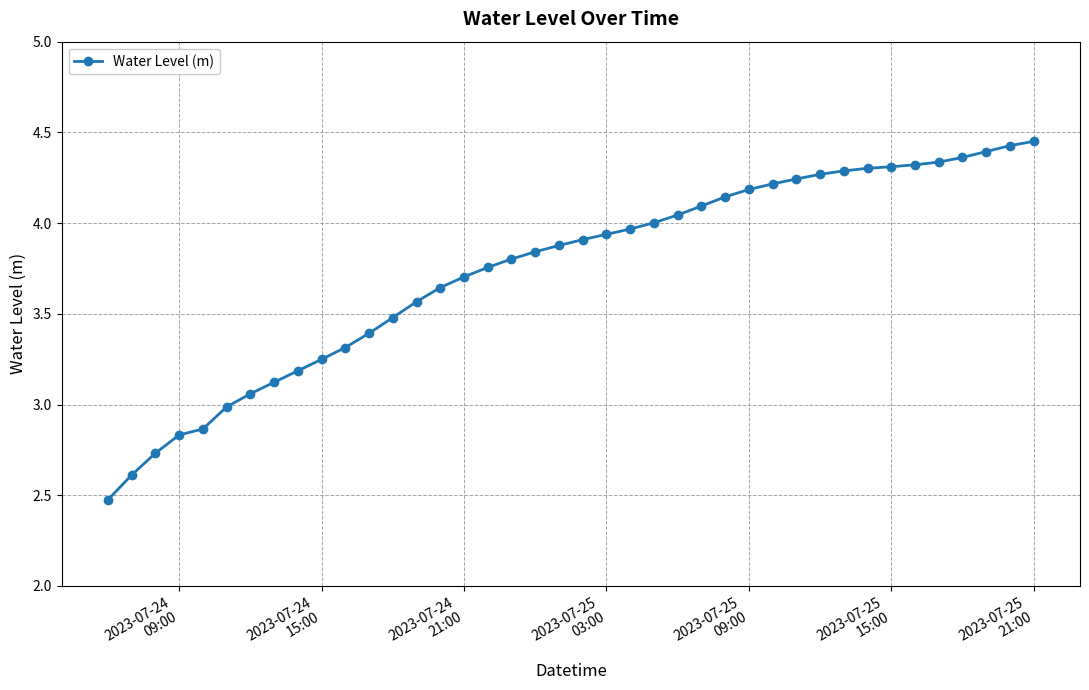

What is the smallest value displayed?

2.5